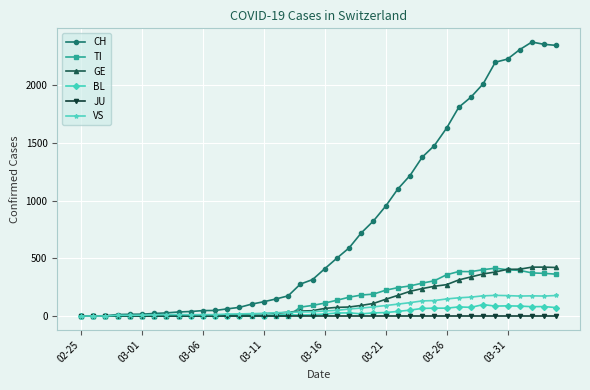

Which series has the largest total across all categories?

CH